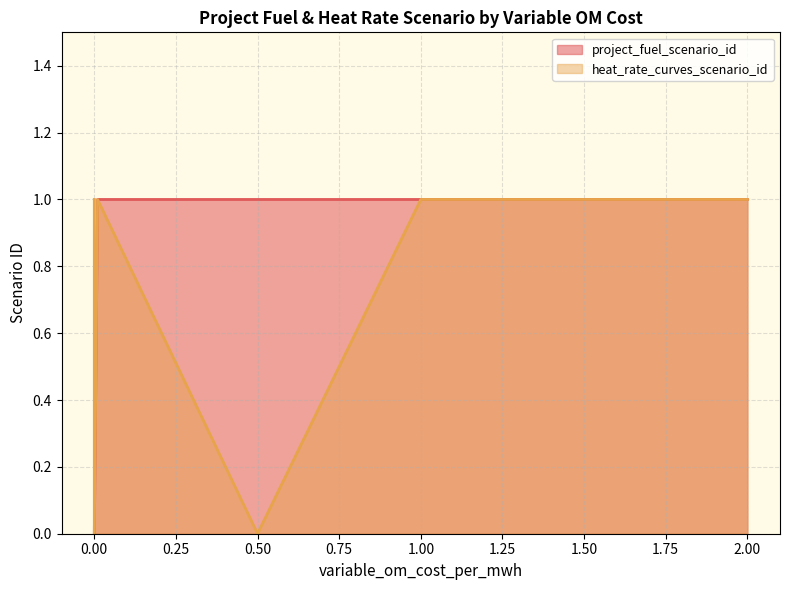

Is the value of heat_rate_curves_scenario_id at 0 greater than the value of project_fuel_scenario_id at 2?

No